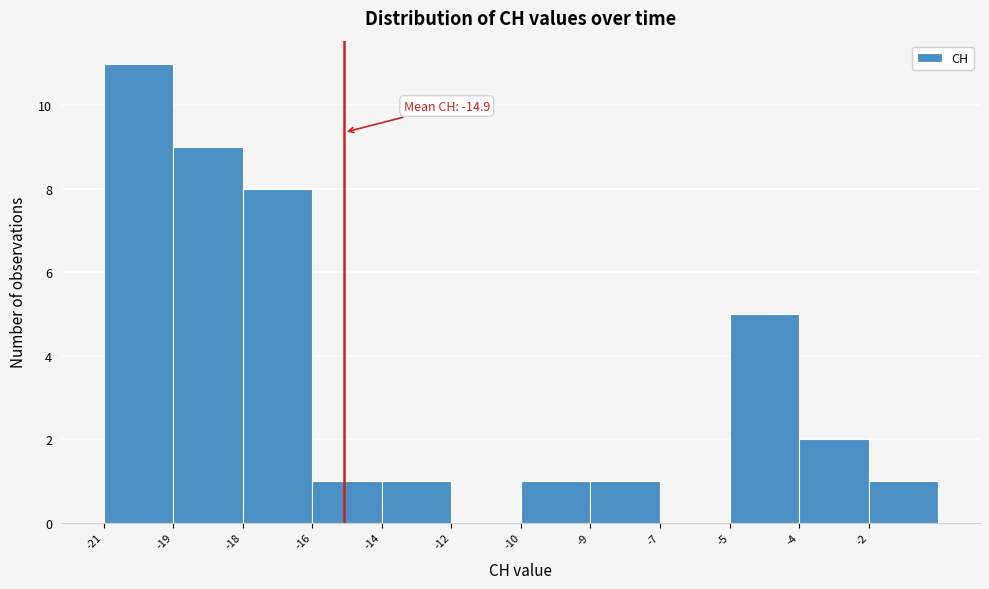

Reading left to right, transcribe all the data shown in this chart.

-21=11	-19=9	-18=8	-16=1	-14=1	-12=0	-10=1	-9=1	-7=0	-5=5	-4=2	-2=1